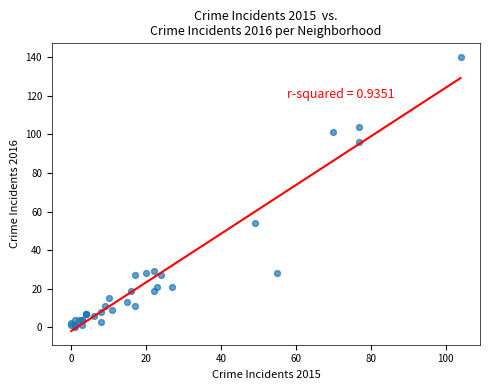

What Y value in the scatter plot is closest to 70?

54